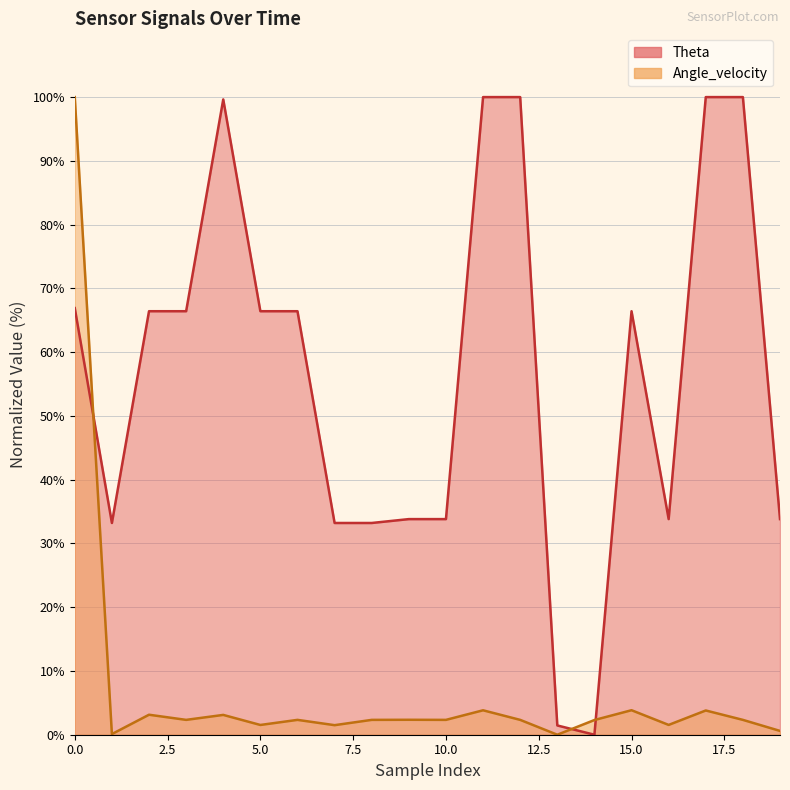

The value of Theta at 17.5 is 53.3. True or false?

False